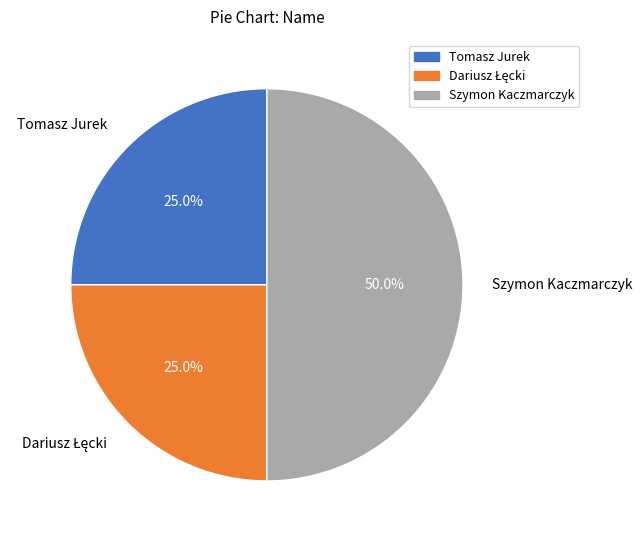

The Szymon Kaczmarczyk slice represents 50% of the pie. True or false?

True